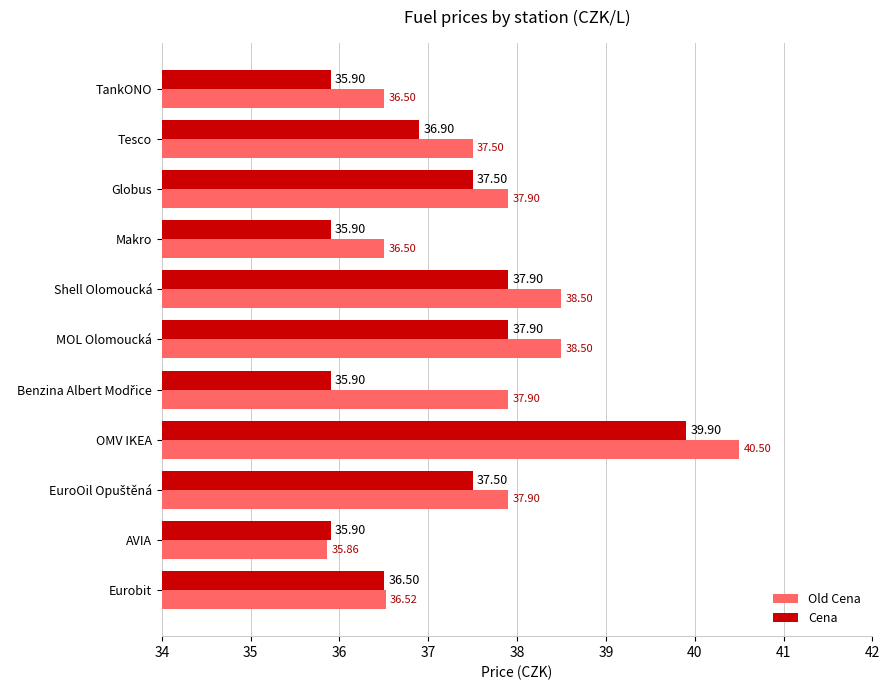

What is the total value across all series at Tesco?

74.4